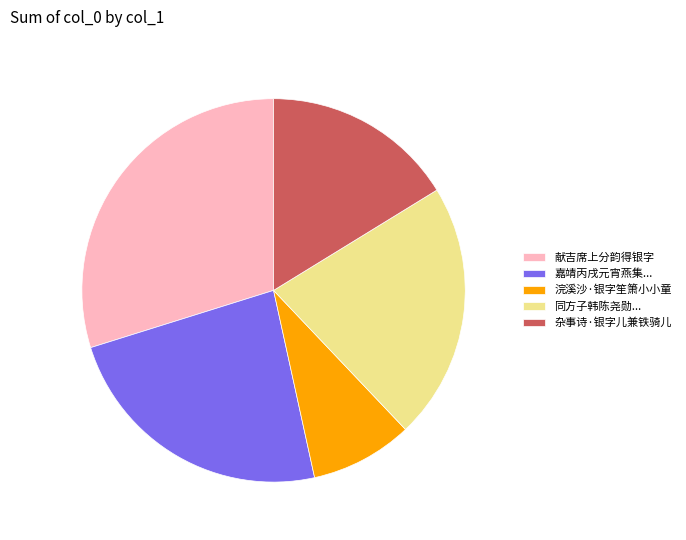

Which category has the smallest portion of the pie?

浣溪沙·银字笙箫小小童